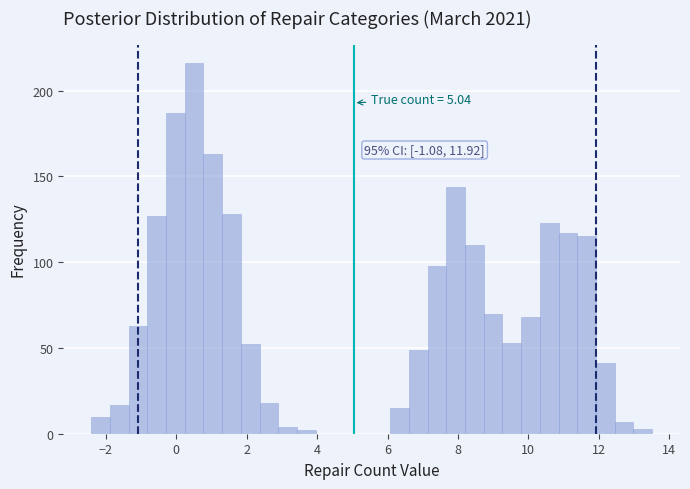

Around what value on the x-axis is the tallest bar? Give the approximate position of its centre, as read against the axis.

0.6